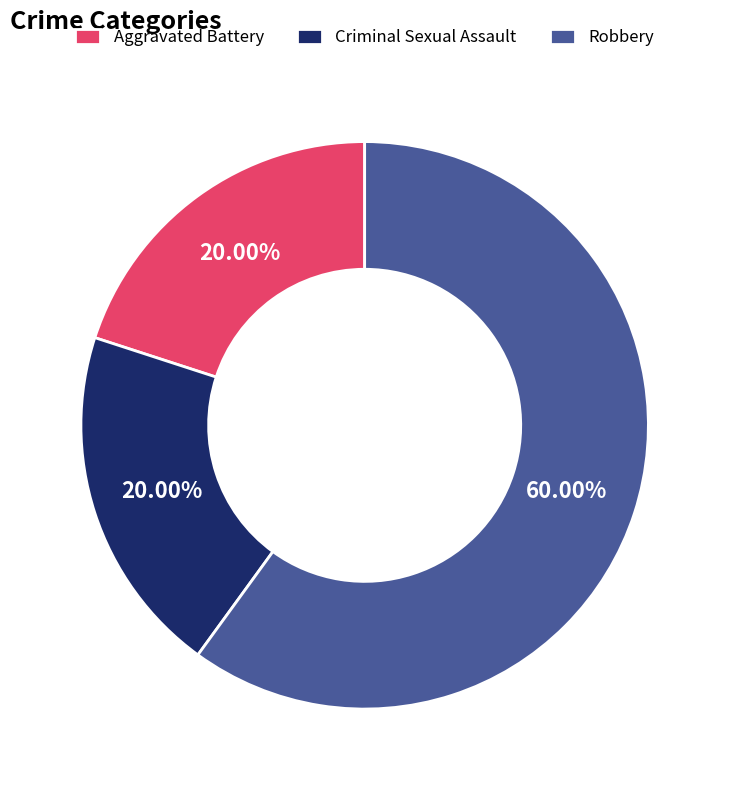

The Criminal Sexual Assault slice represents 20% of the pie. True or false?

True